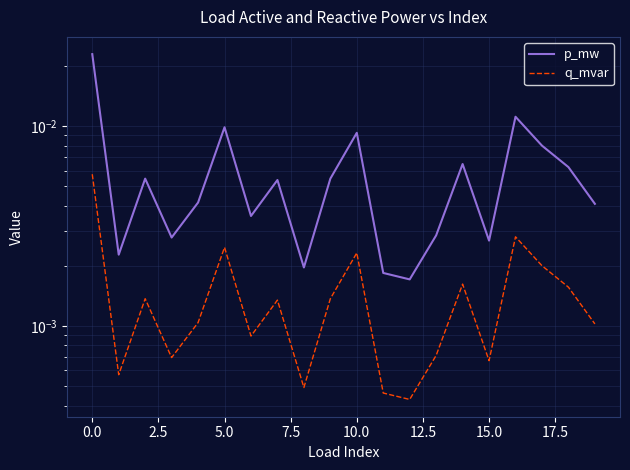

At how many categories does at least one series exceed 0?

20